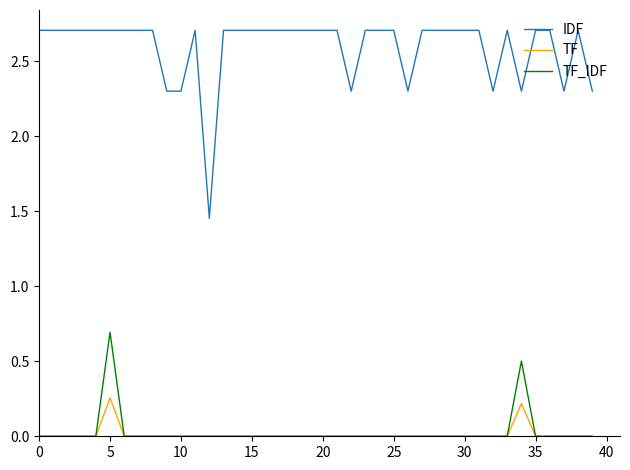

Rank the series by their maximum value, from lowest to highest.

TF, TF_IDF, IDF